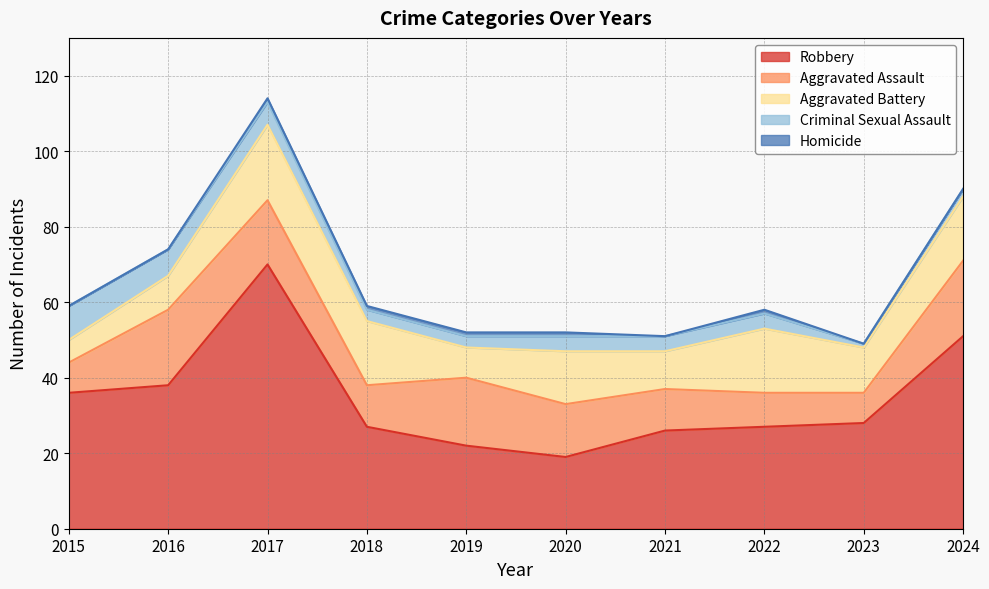

At which label is Homicide closest to 0?

2015